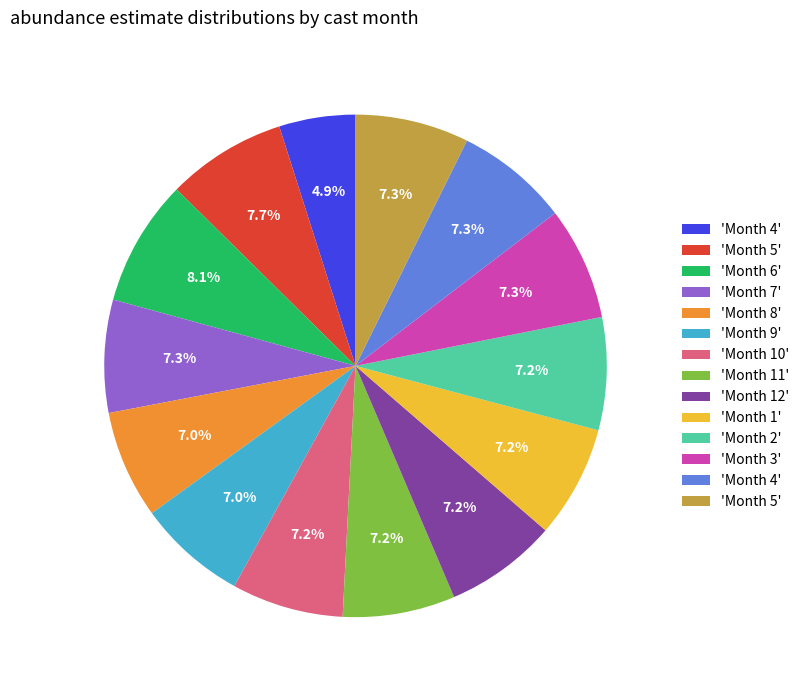

Is there any slice that represents more than half of the pie?

No